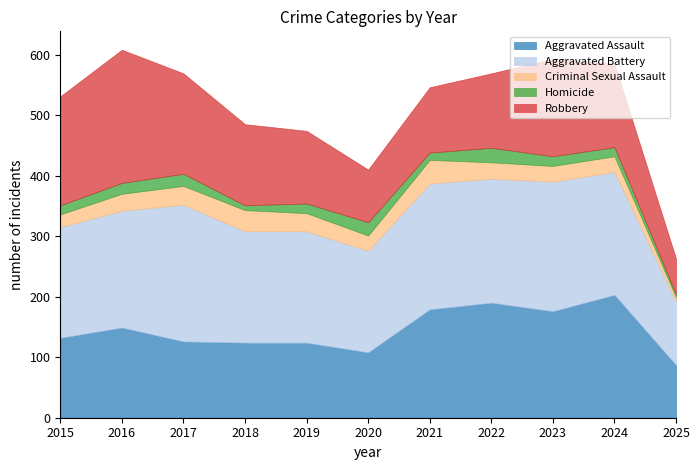

How many Homicide values are between 12 and 20?

7